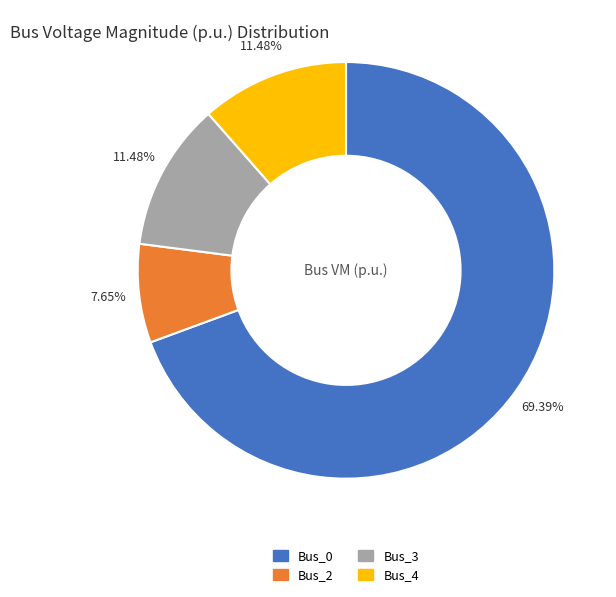

Between Bus_2 and Bus_4, which is larger?

Bus_4